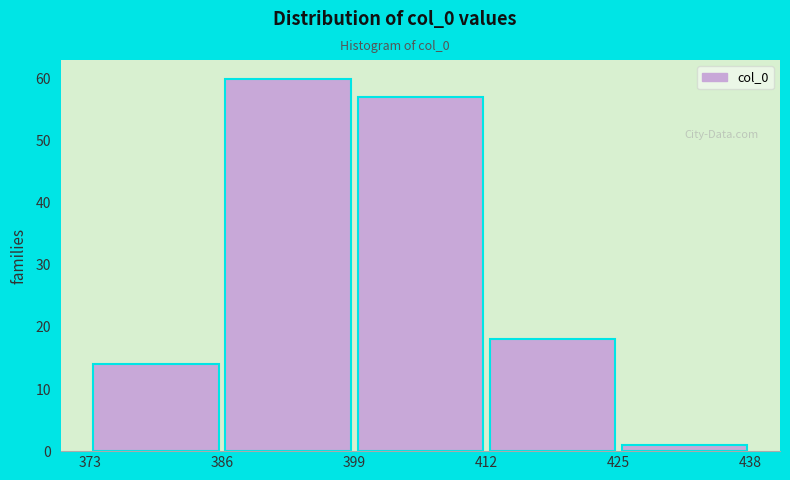

Reading left to right, transcribe this chart: for each bar, give the range it covers on the x-axis and its height. The values are not printed on the chart, so give them approximately, as read against the axis.

373 to 386: 14
386 to 399: 60
399 to 412: 57
412 to 425: 18
425 to 438: 1